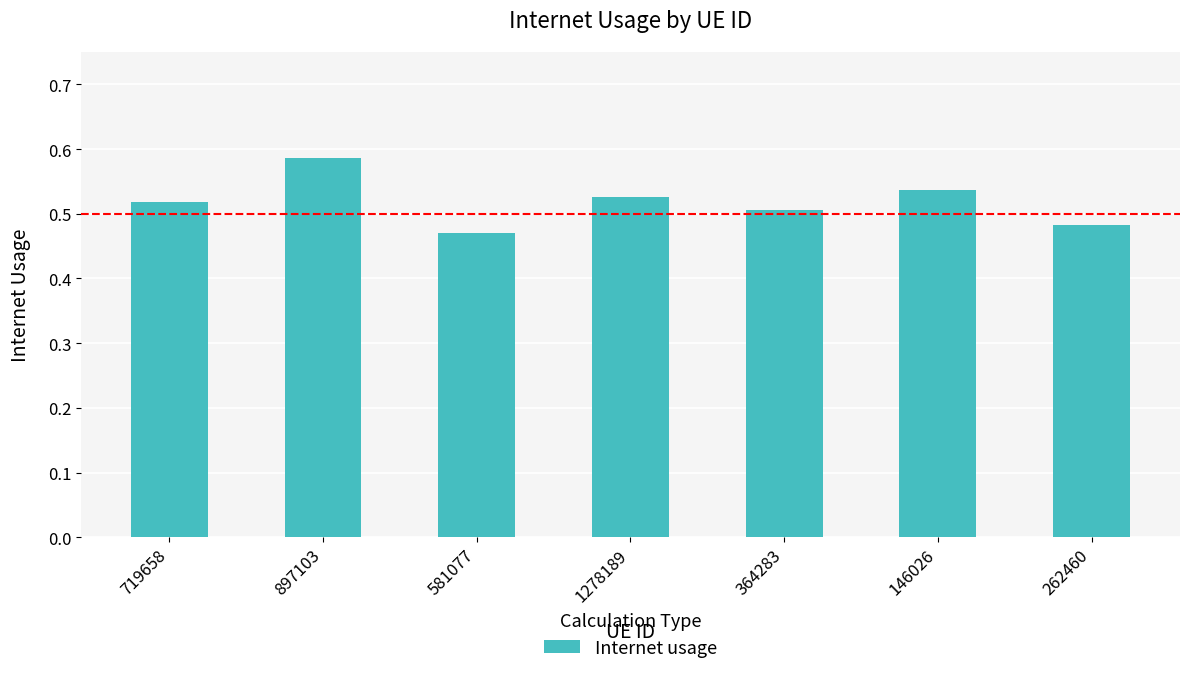

At which category does the chart reach its peak across all series?

897103